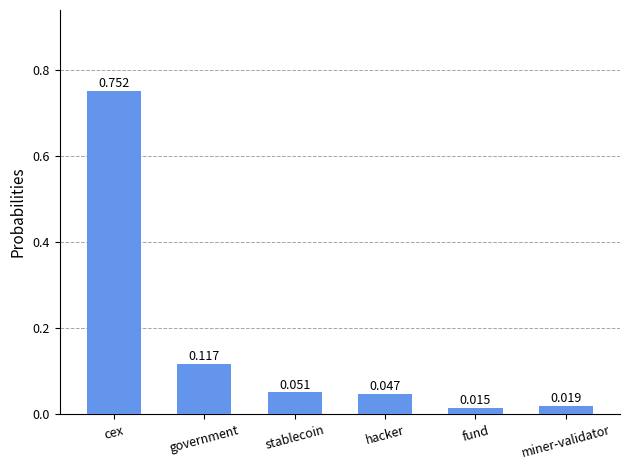

Rank the categories by value from highest to lowest.

cex, government, stablecoin, hacker, miner-validator, fund